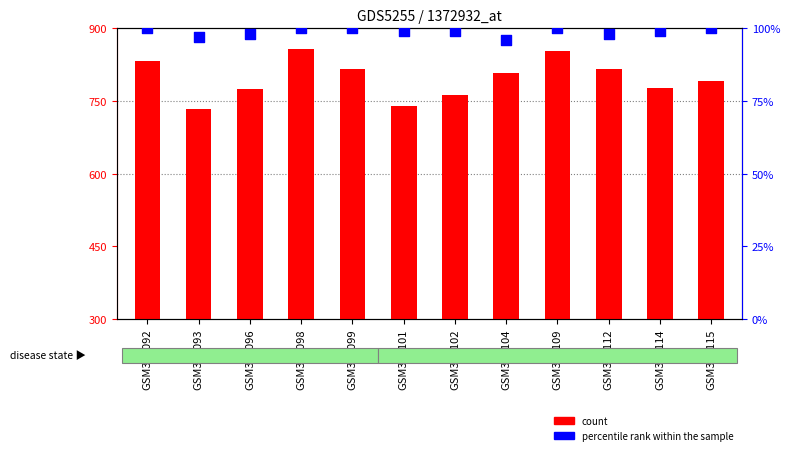

At which category is the sum across all series the highest?

GSM399098